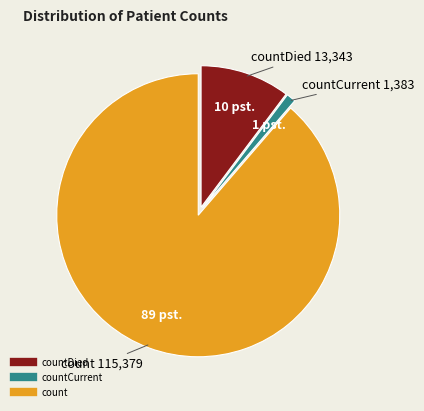

Is there any slice that represents more than half of the pie?

Yes